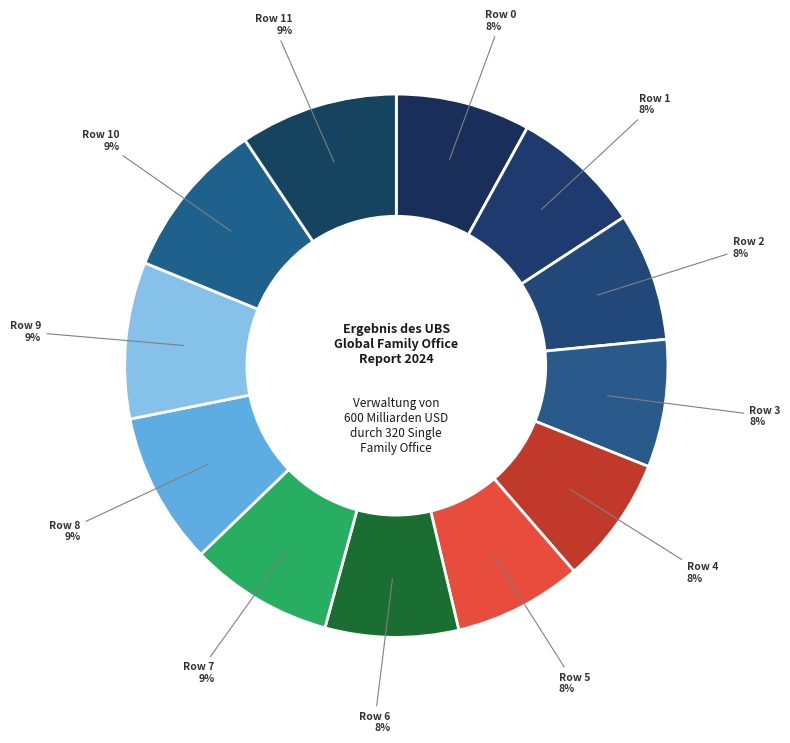

To the nearest percent, what percentage of the pie is Row 6?

8%